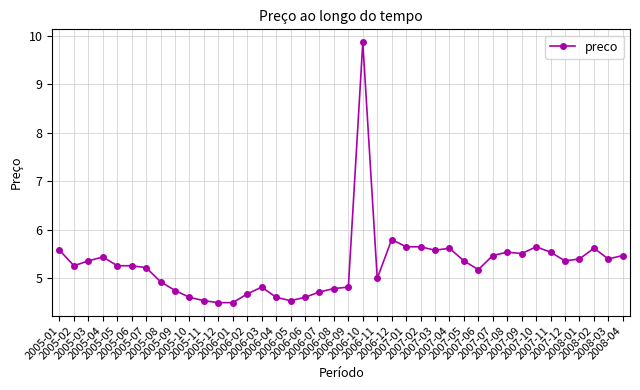

What is the sum of all values?

211.5